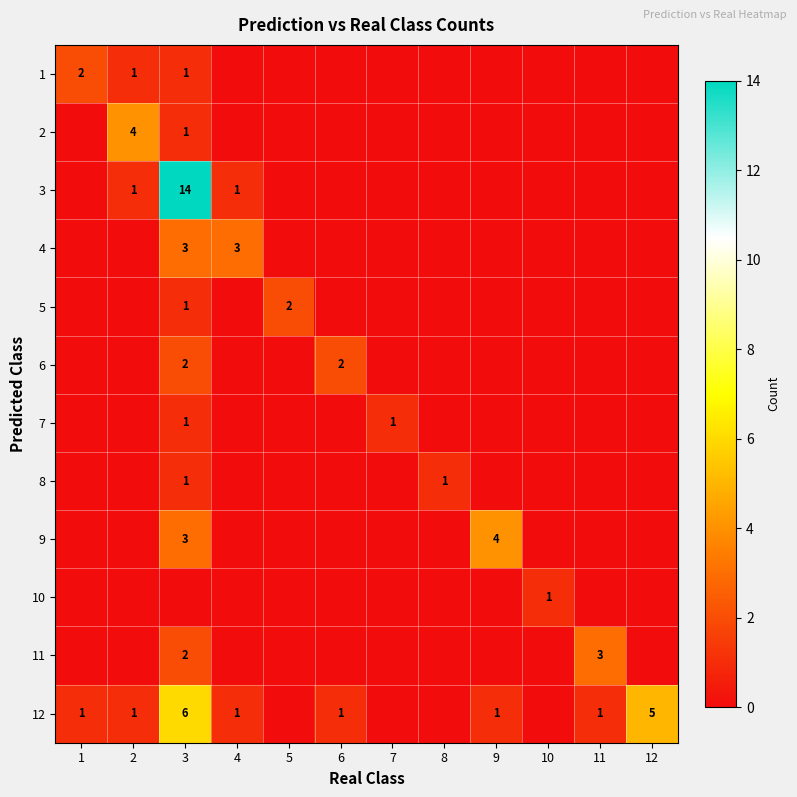

What is the greatest value displayed?

14